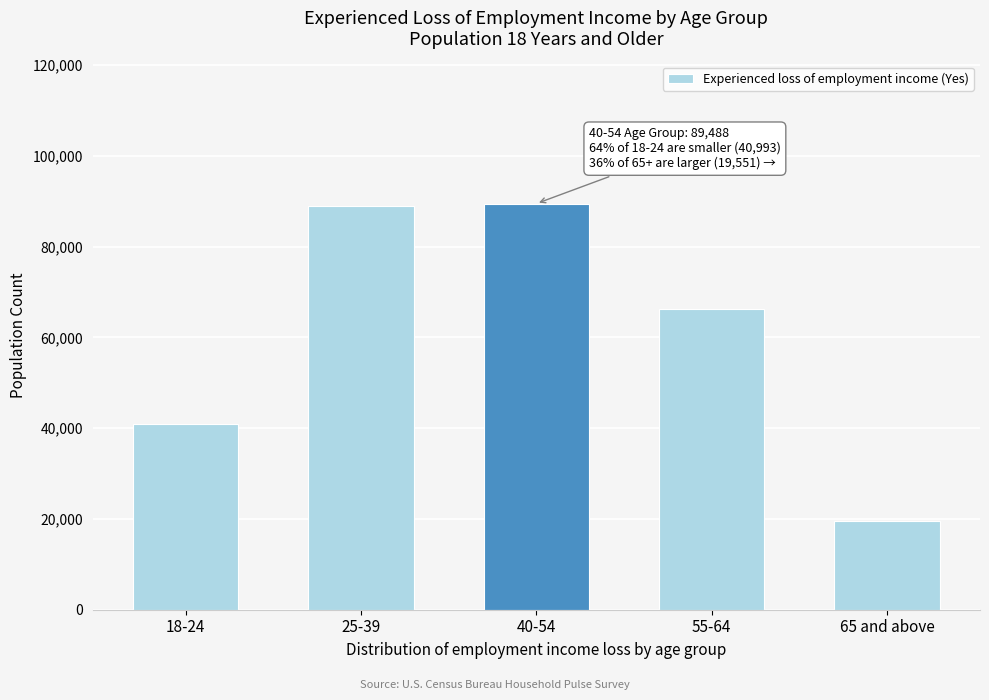

Is it true that the value at 25-39 is 89069?

True